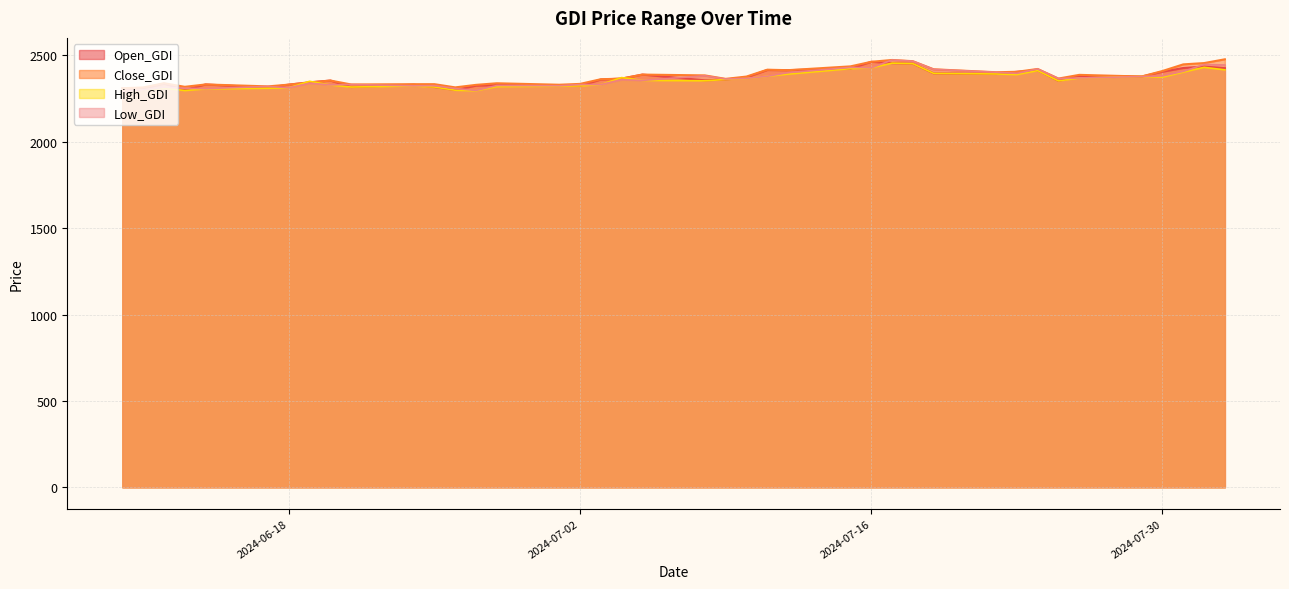

Does the chart have visible grid lines?

Yes